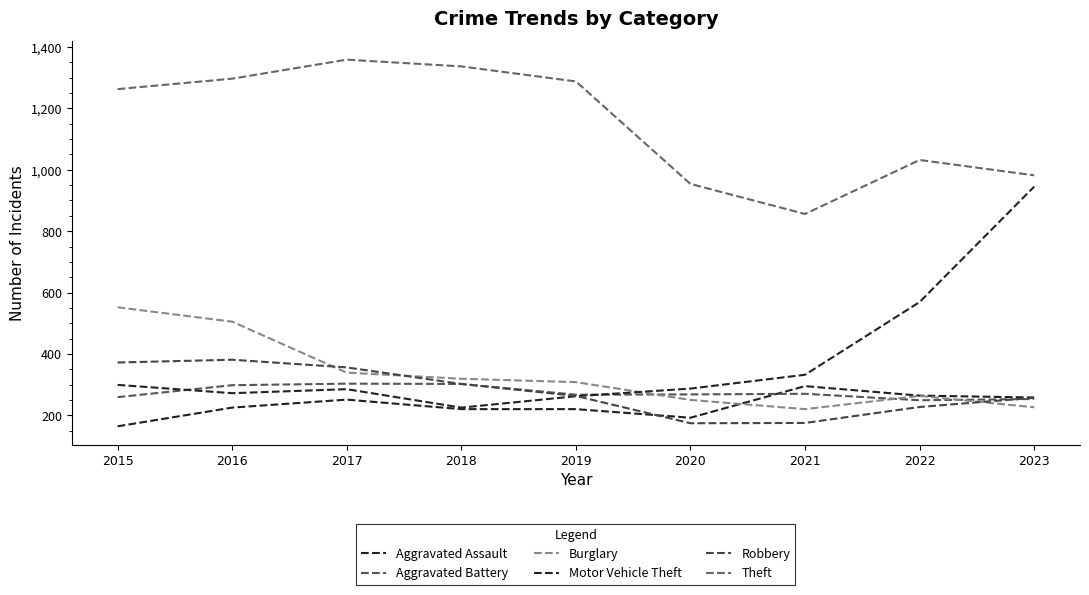

What is the total value across all series at 2022?

2604